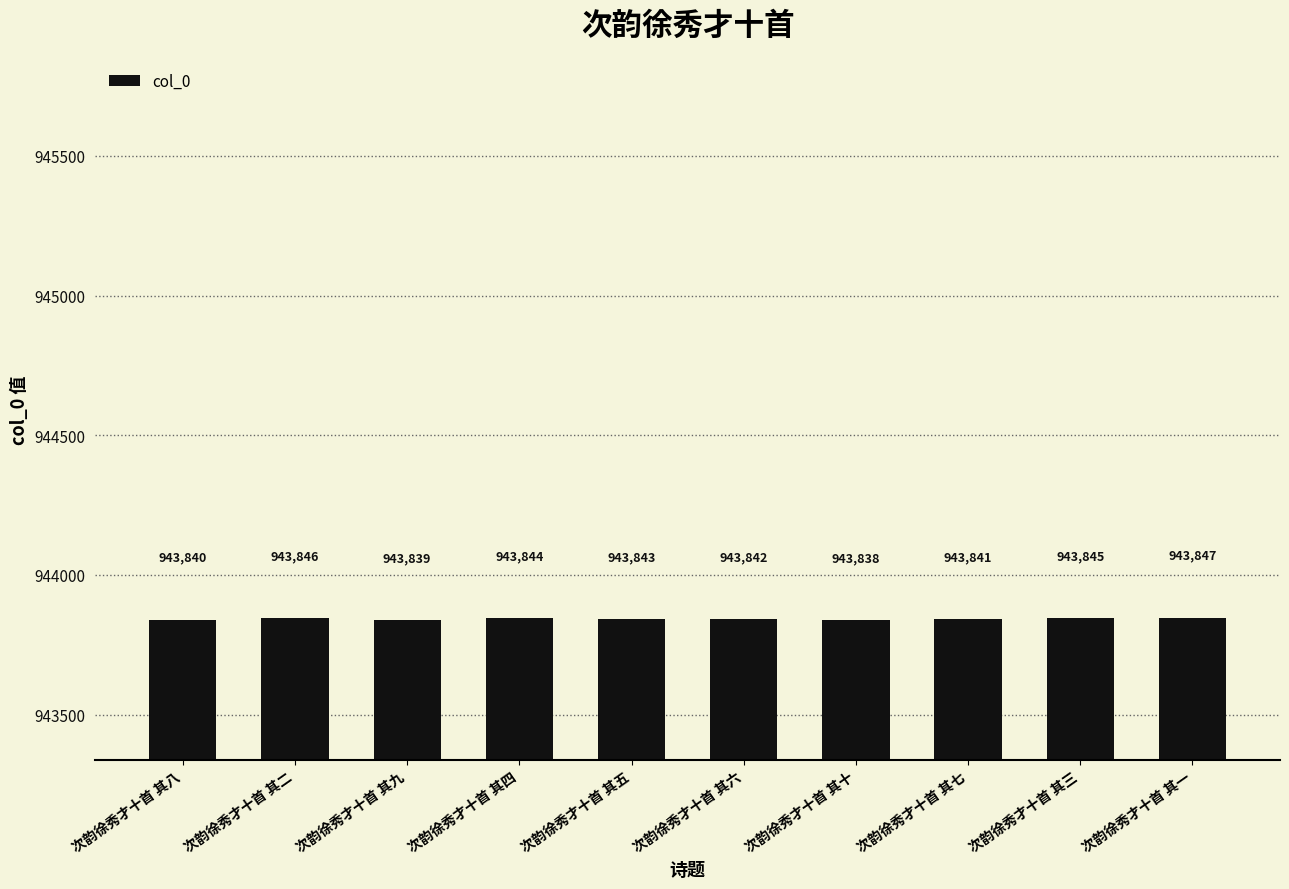

The chart shows a value of 943840 at 次韵徐秀才十首 其八. True or false?

True